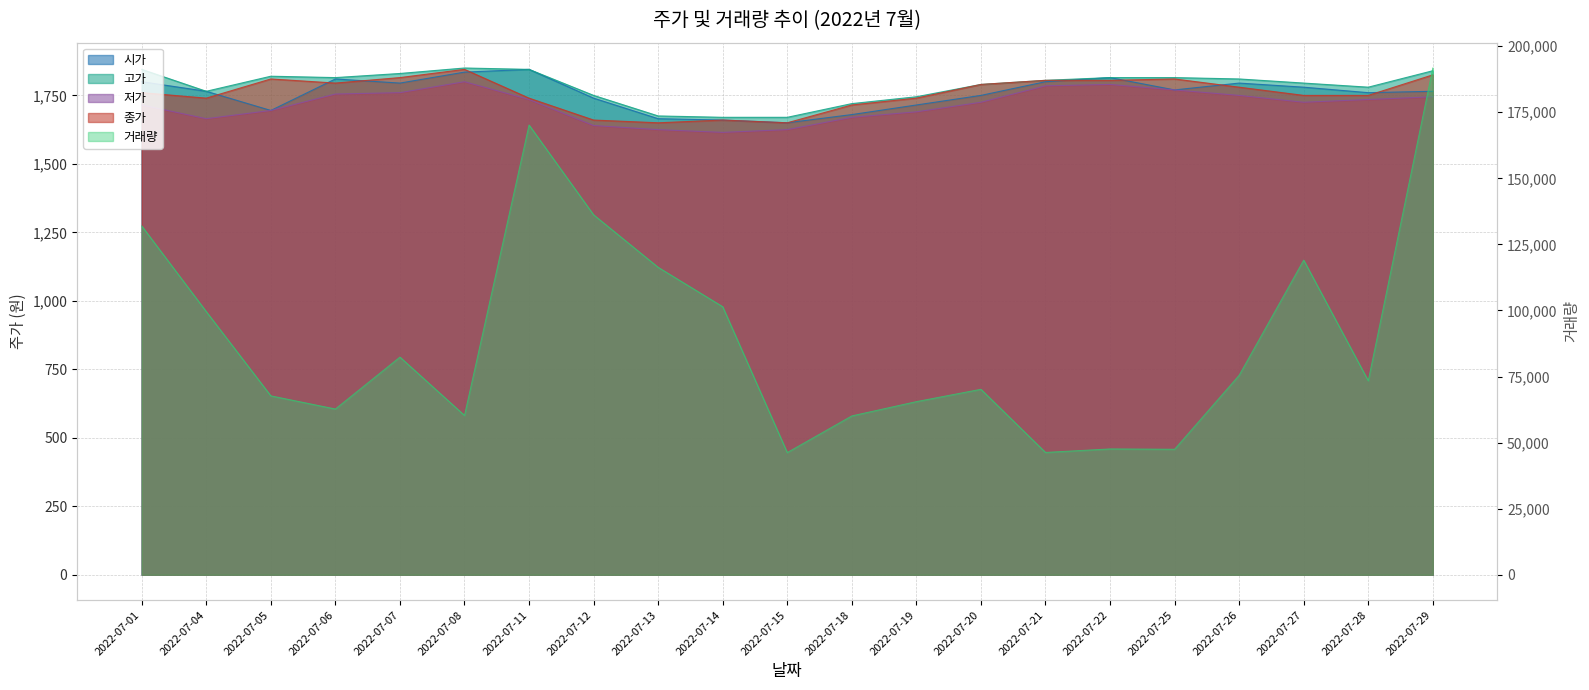

At which label does 시가 first exceed 1765?

2022-07-01